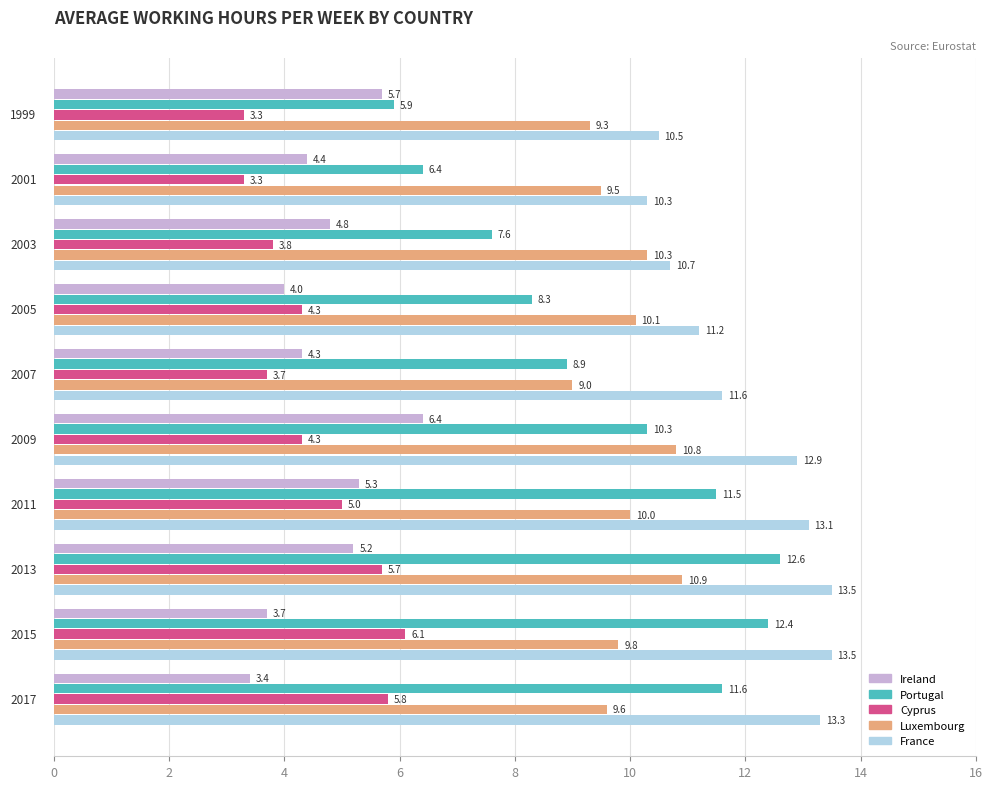

Which series has the largest range (max minus min)?

Portugal